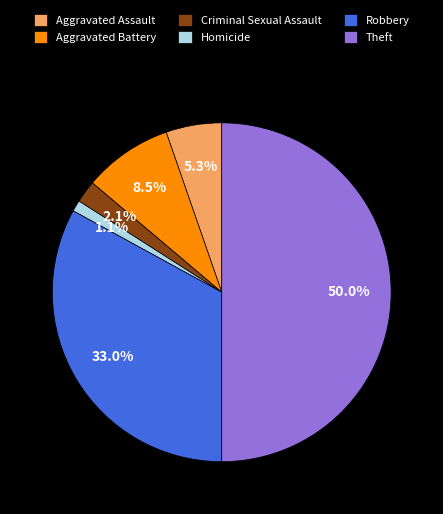

Rank the categories by value from highest to lowest.

Theft, Robbery, Aggravated Battery, Aggravated Assault, Criminal Sexual Assault, Homicide